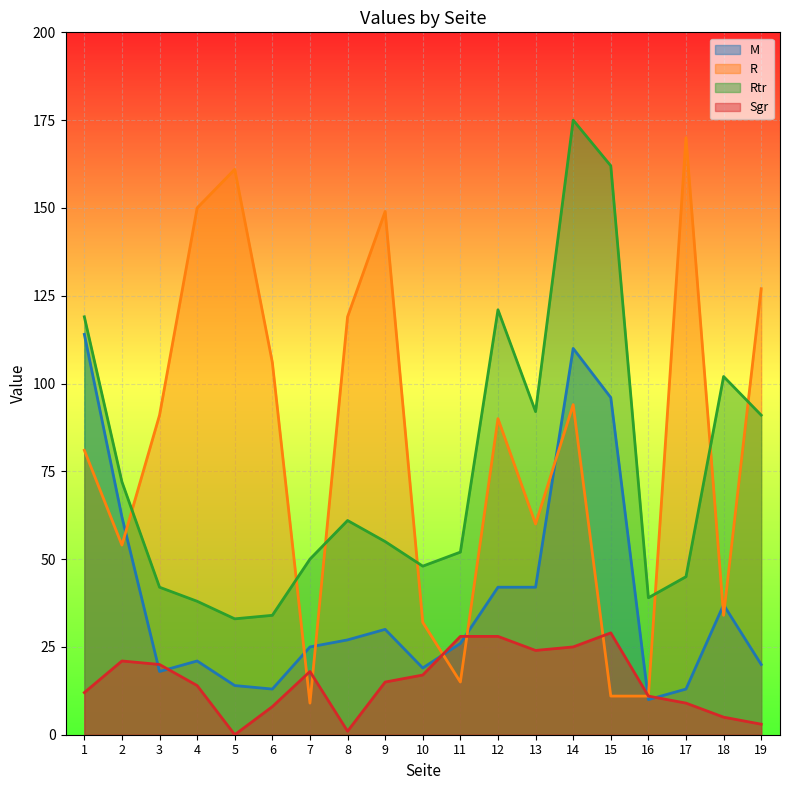

What is the difference between the highest and lowest values at 10?

31